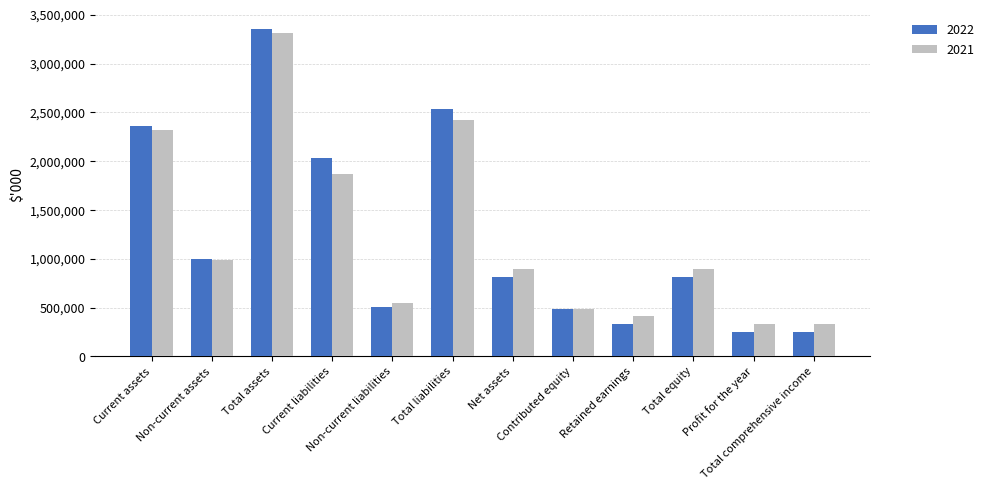

What is the maximum value for 2021?

3311707